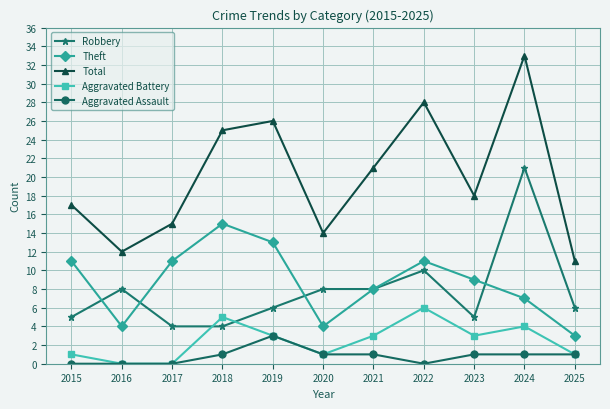

List the series in order of their peak value, lowest first.

Aggravated Assault, Aggravated Battery, Theft, Robbery, Total